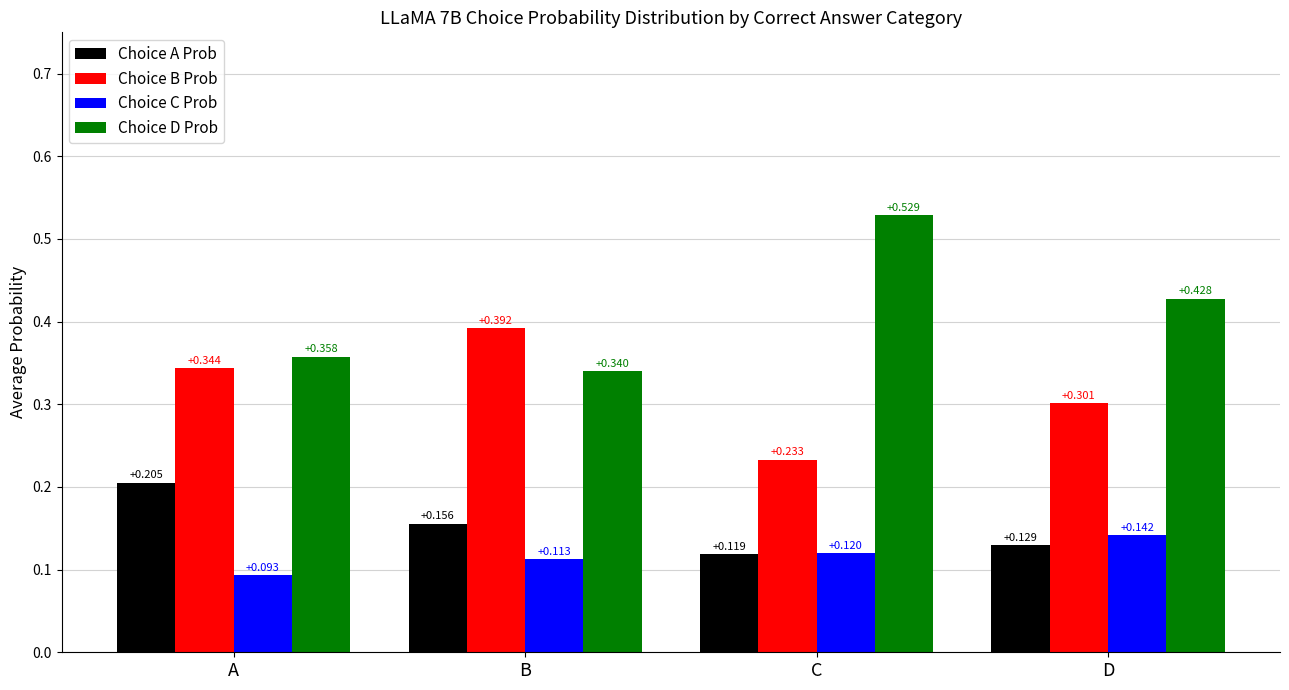

List the series in order of their peak value, lowest first.

Choice C Prob, Choice A Prob, Choice B Prob, Choice D Prob